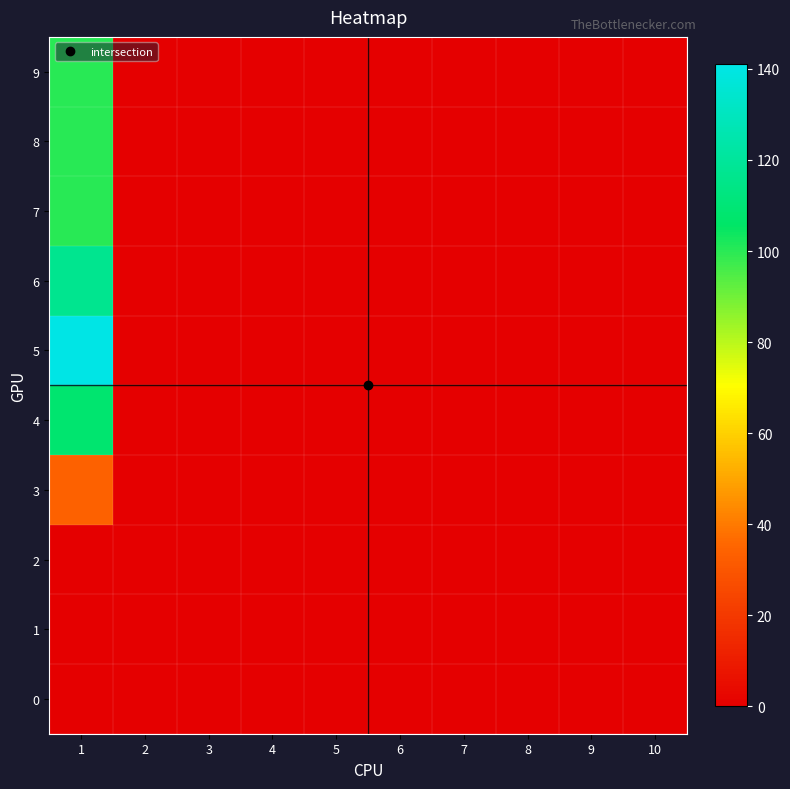

Which series has the widest spread of values?

5